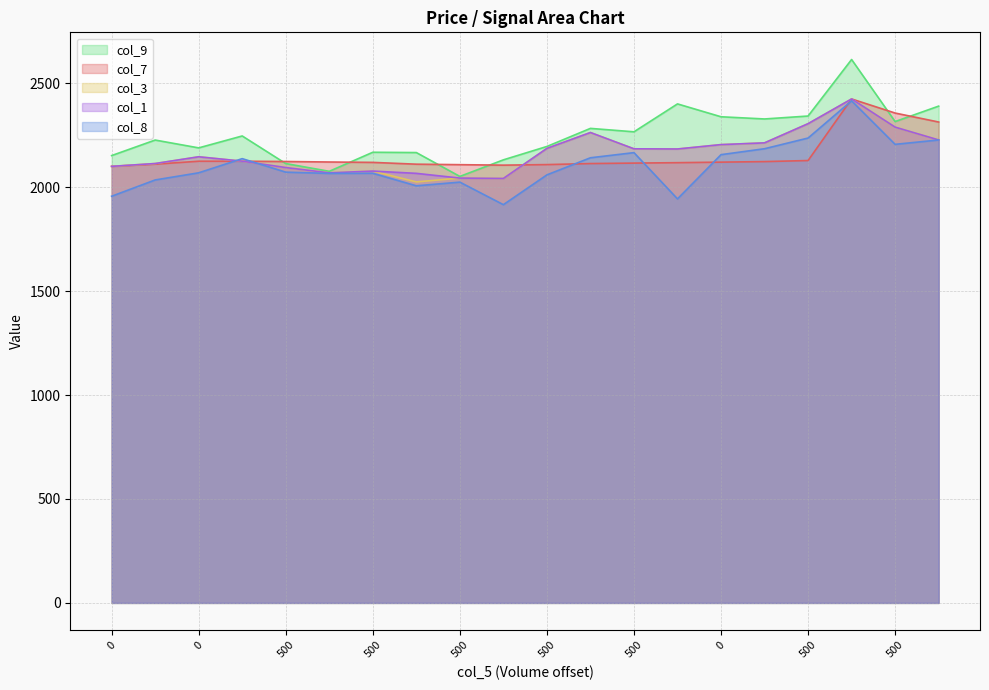

At how many categories does at least one series exceed 2597?

1